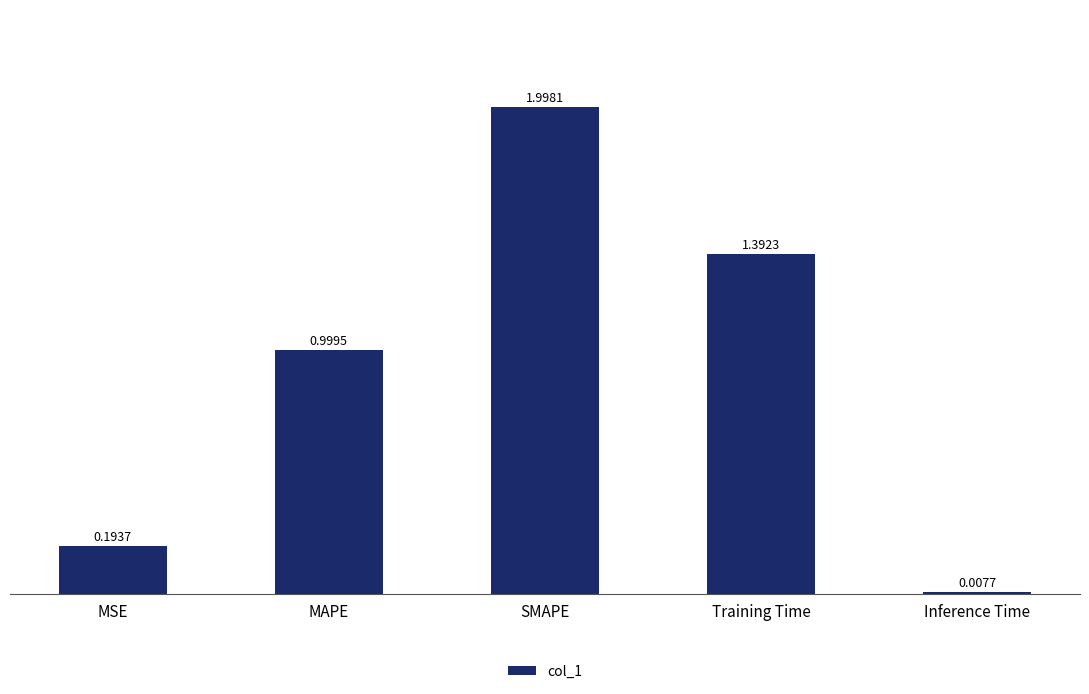

What position from the right is Training Time?

2